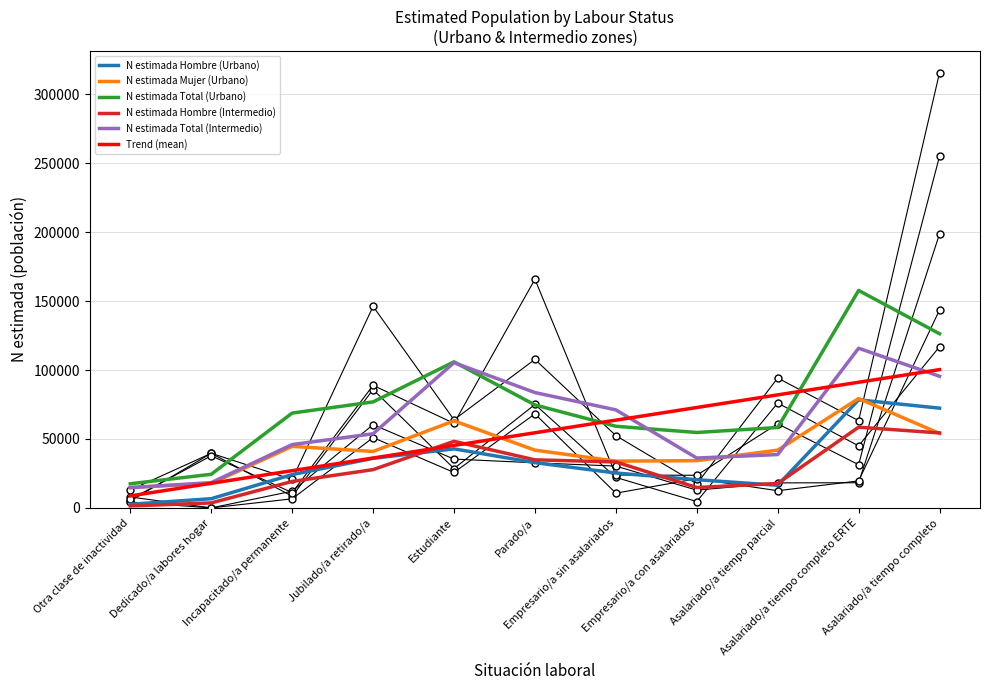

Is it true that N estimada Total (Urbano) equals 167055.7 at Estudiante?

False